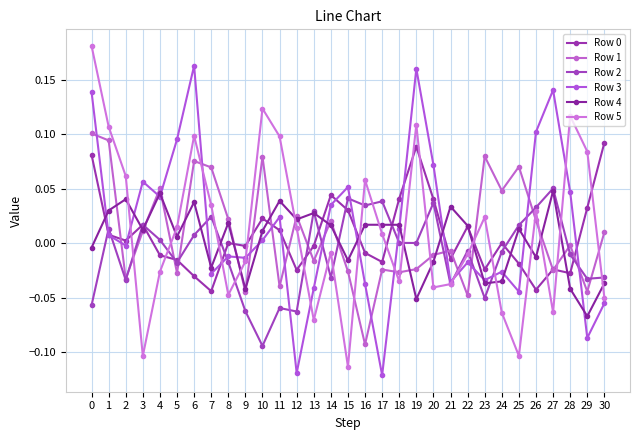

Which has a higher value, 19 or 6?

19